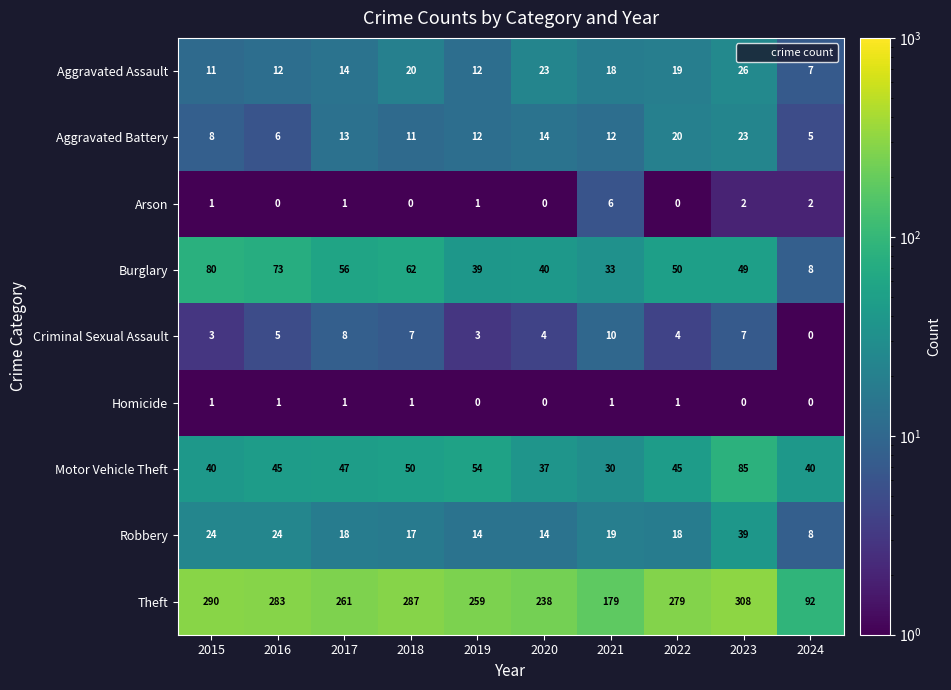

Is it true that Homicide equals 1 at 2016?

True